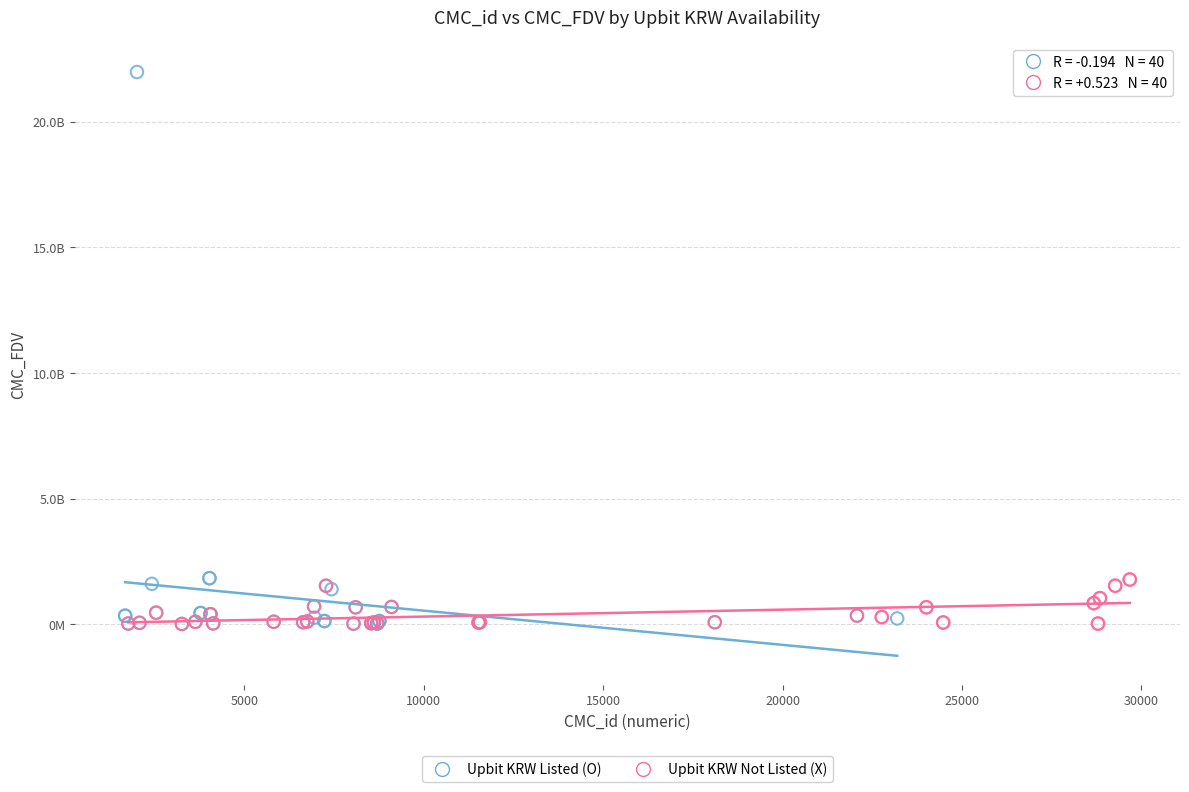

What are all the series names shown in the legend?

Upbit KRW Listed (O), Upbit KRW Not Listed (X)